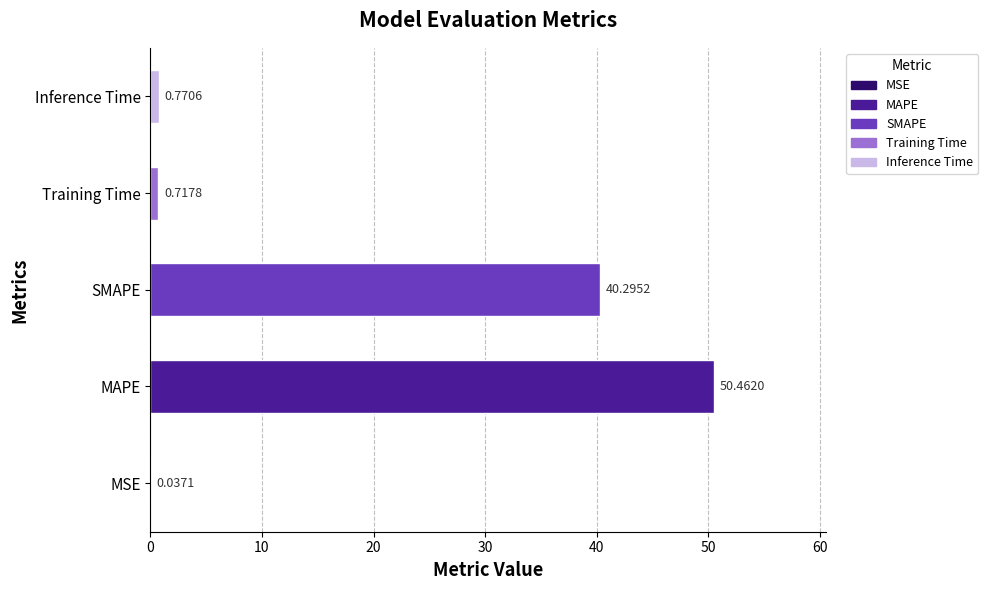

What is the change in value from MSE to SMAPE?

+40.3